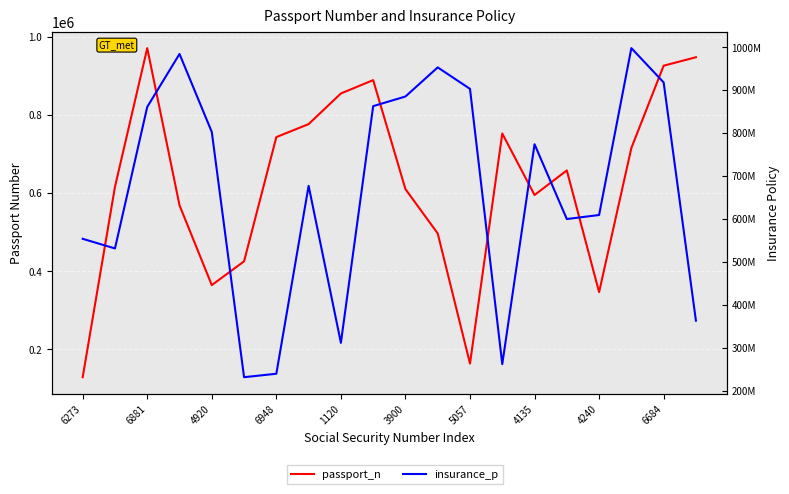

Is it true that insurance_p equals 410238587 at 6948?

False